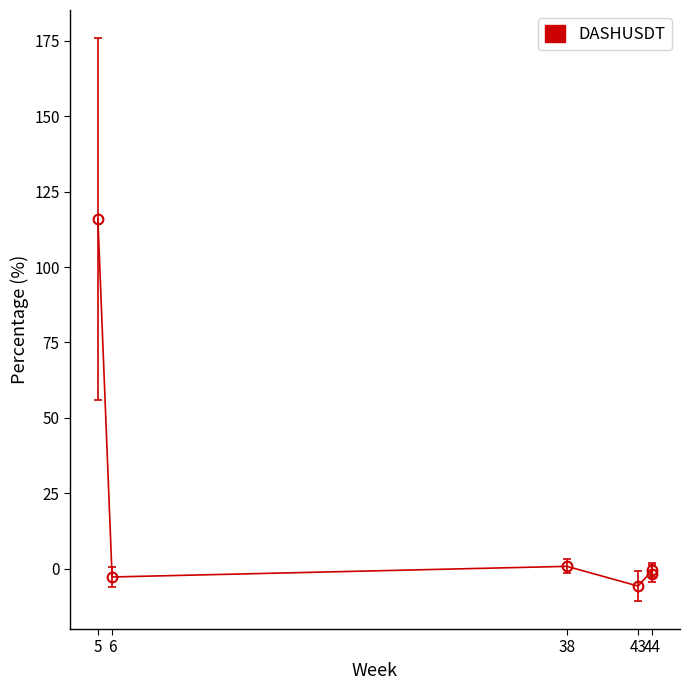

How many data points are above 0?

2